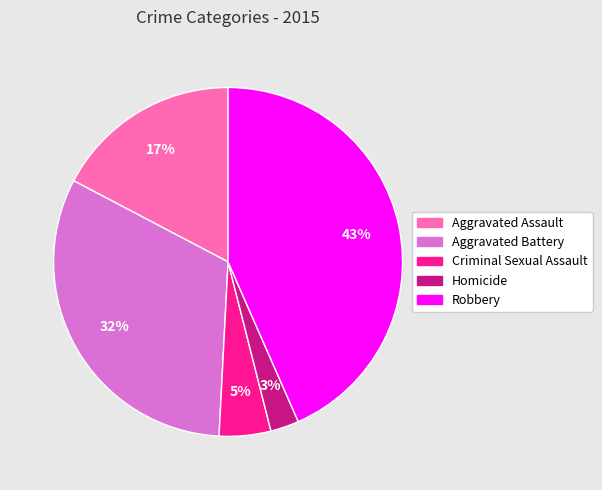

Does any single category account for the majority?

No